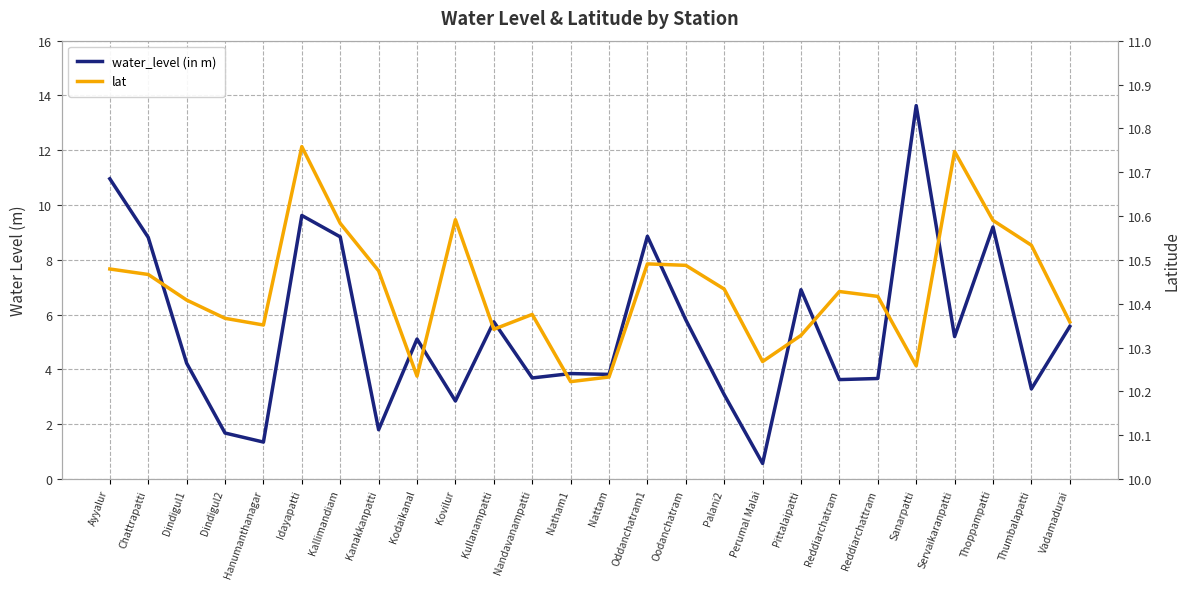

In water_level (in m), how many points are higher than both neighbors (excluding endpoints)?

8